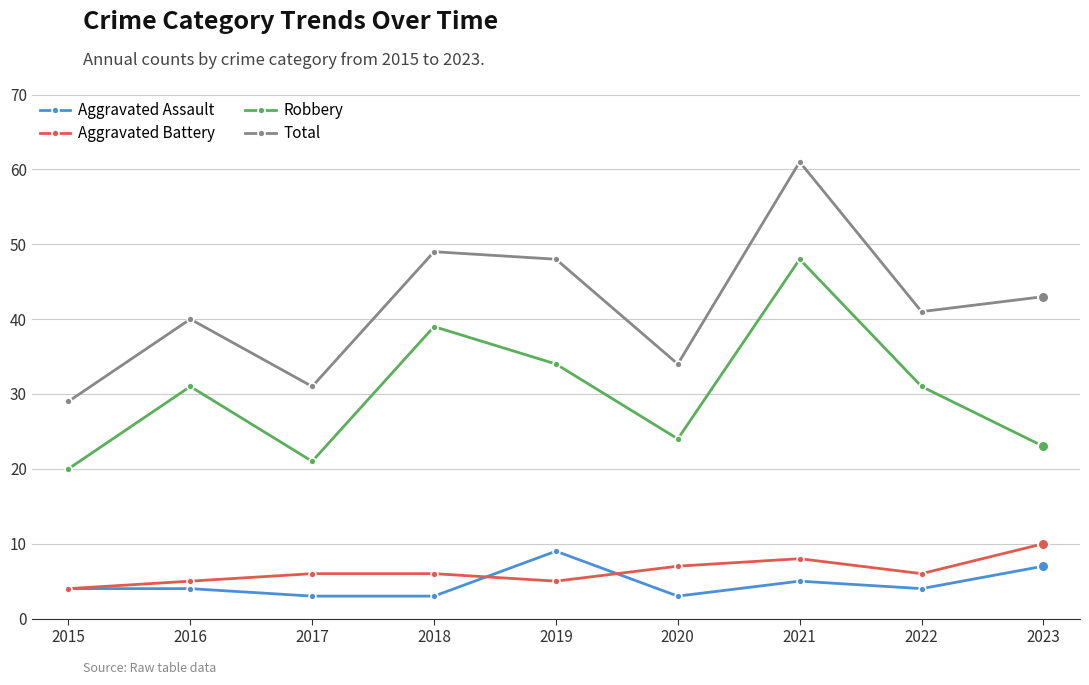

Which series has the largest total across all categories?

Total